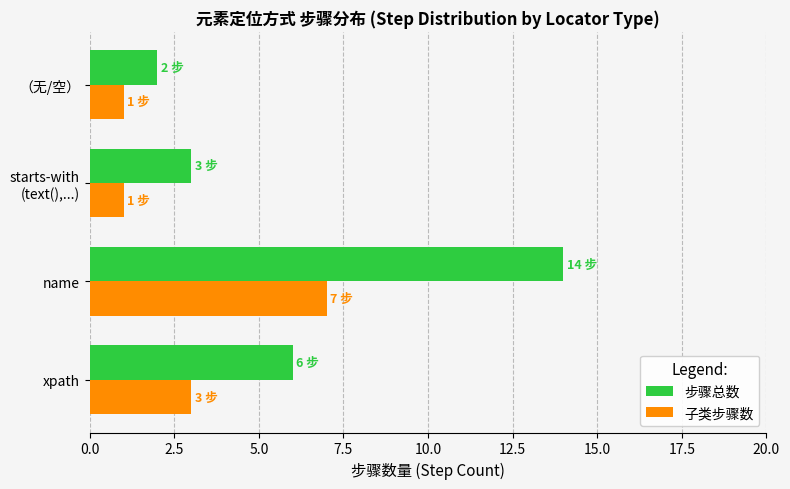

What is the greatest value displayed?

14